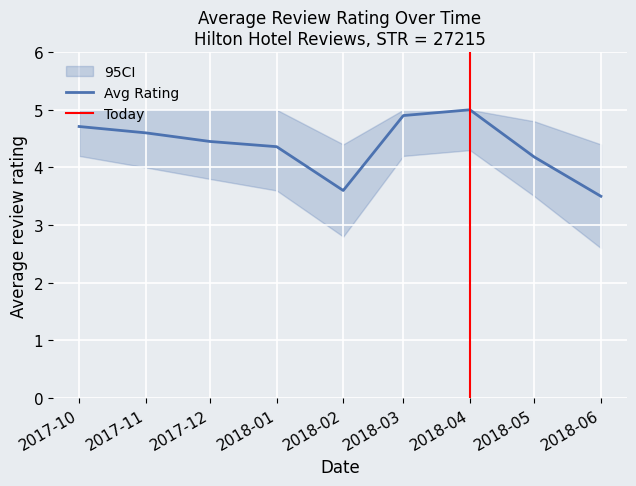

Where is the data nearest to the value 4?

2018-05